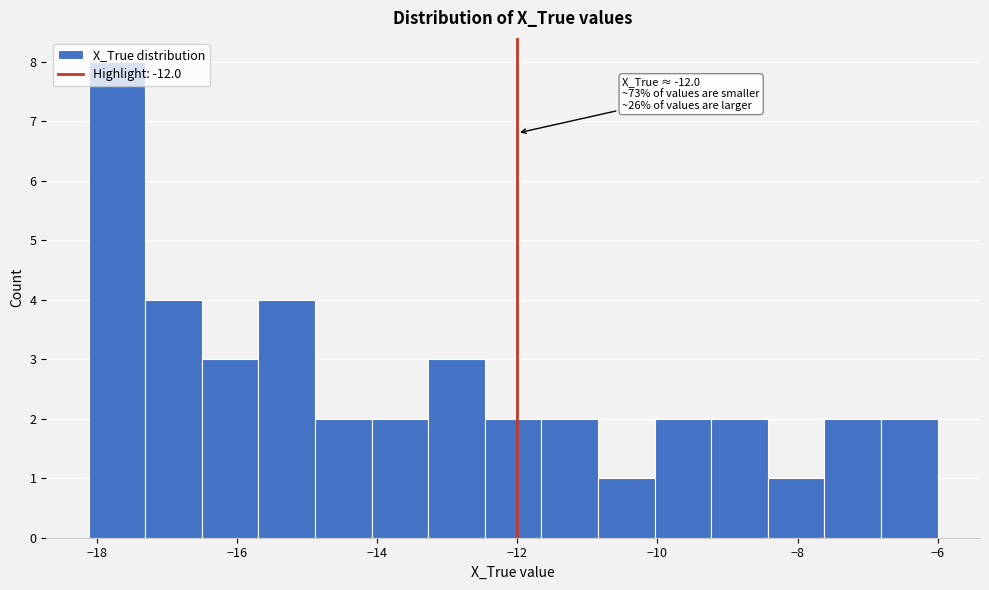

Which range on the x-axis has the tallest bar?

-18.2 to -17.4